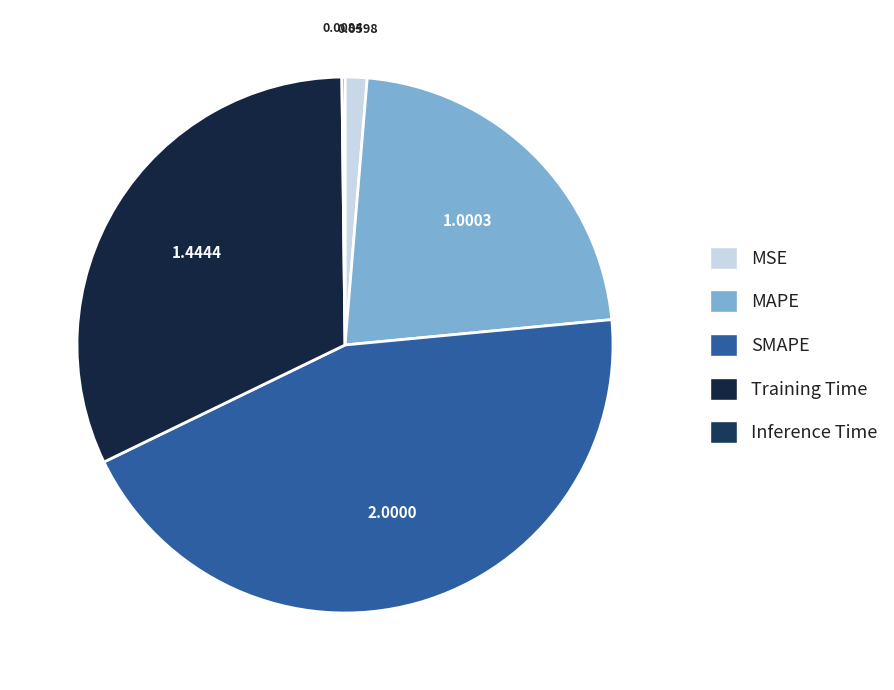

To the nearest percent, what is the difference between the SMAPE and MSE slice percentages?

43%